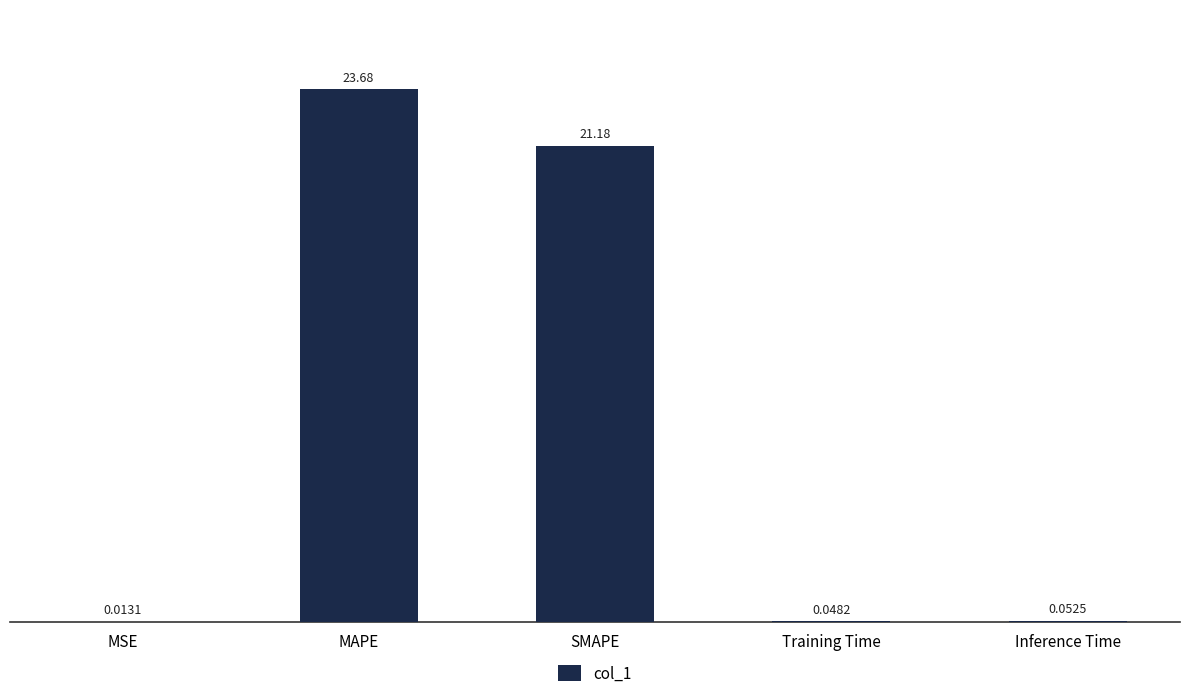

Which label corresponds to the largest value in the chart?

MAPE